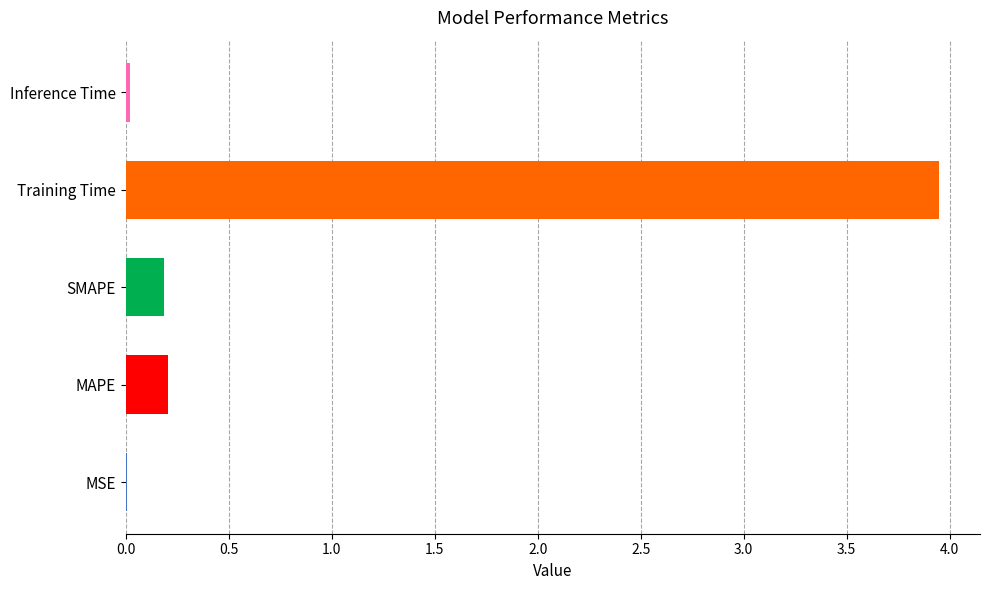

Between Inference Time and MAPE, which is larger?

MAPE